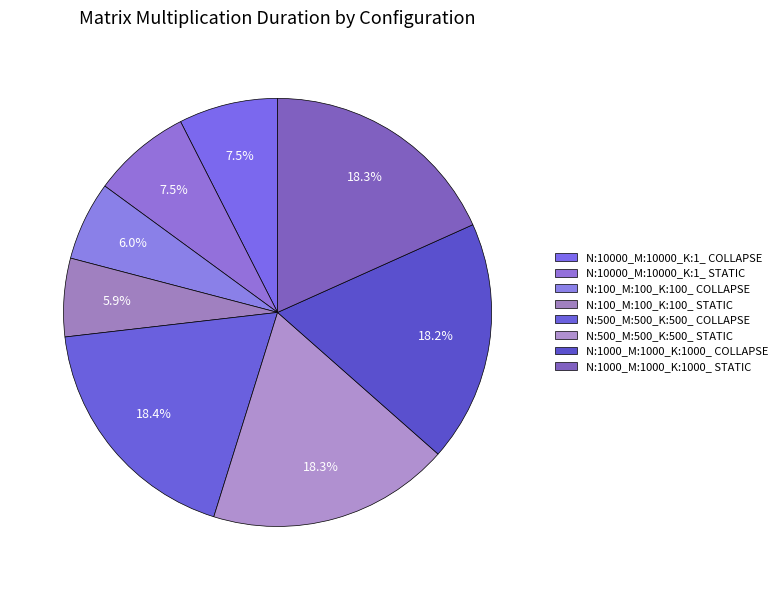

What percentage is NOT represented by N:500_M:500_K:500_ COLLAPSE?

81.6%